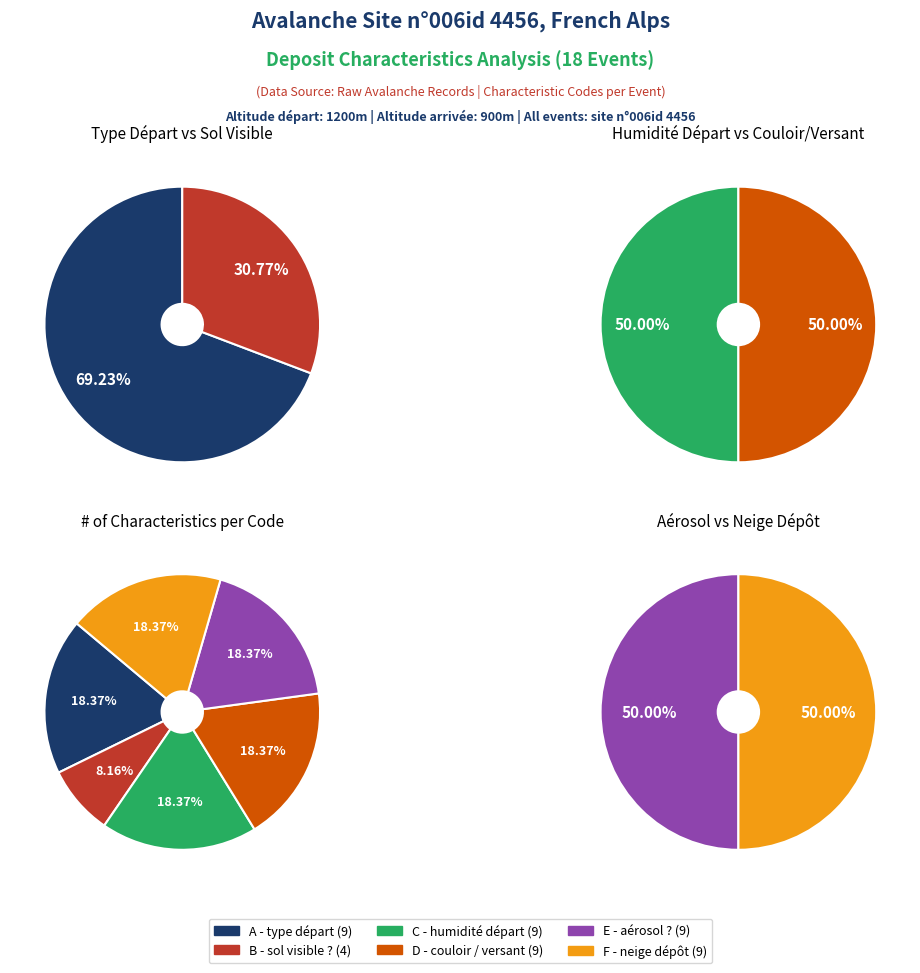

What percentage is the A - type départ slice, to the nearest percent?

18%